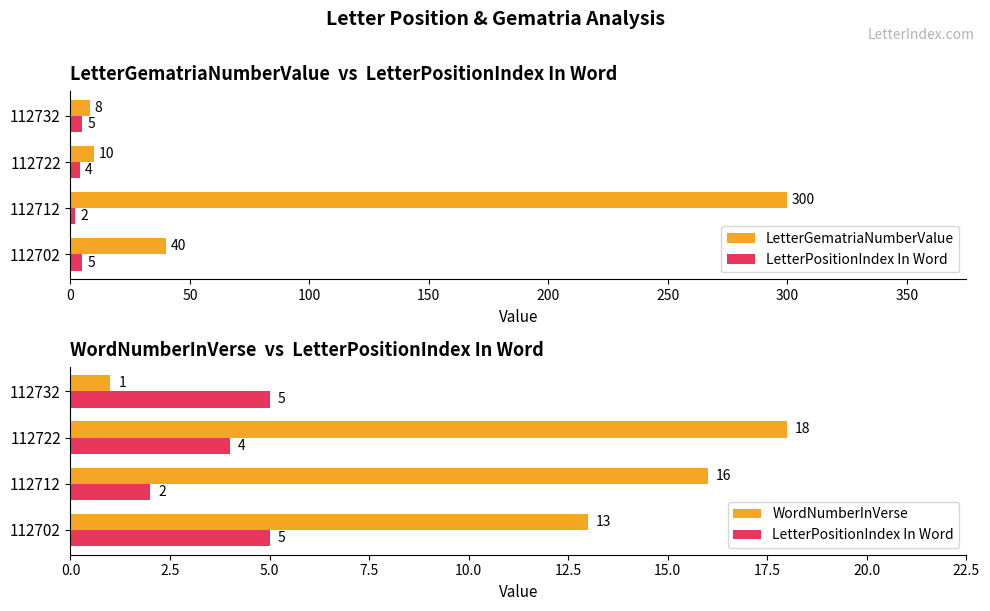

Does the chart contain stacked bars?

No